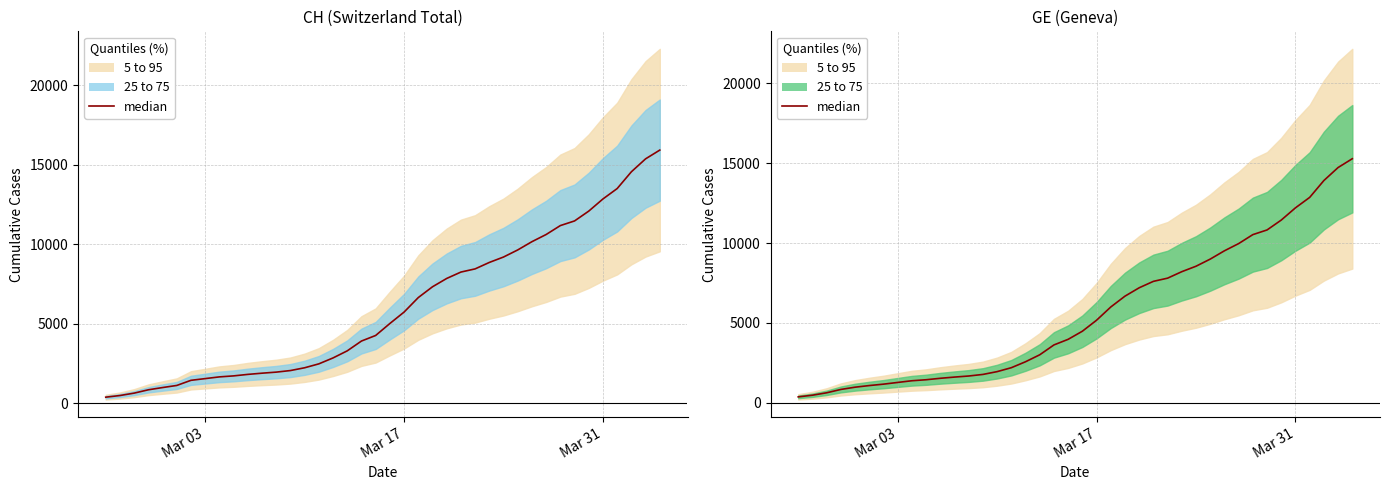

What is the difference between the maximum and minimum values?

14909